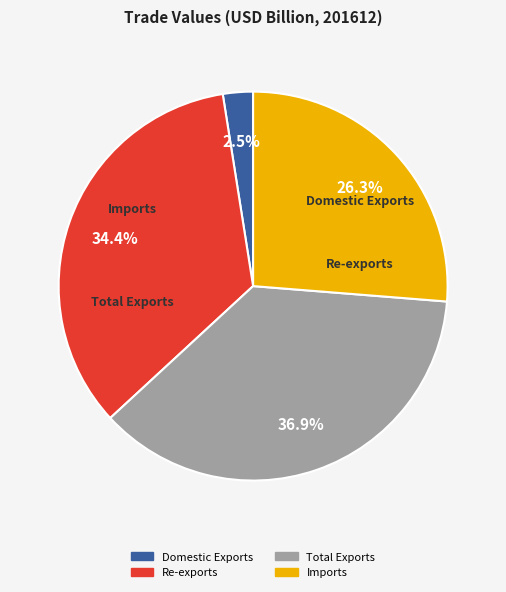

What is the smallest slice in the pie chart?

Domestic Exports